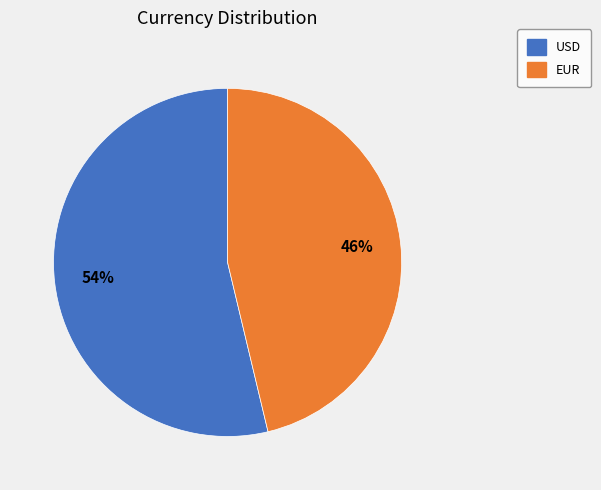

Is it true that USD is 42% of the pie?

False